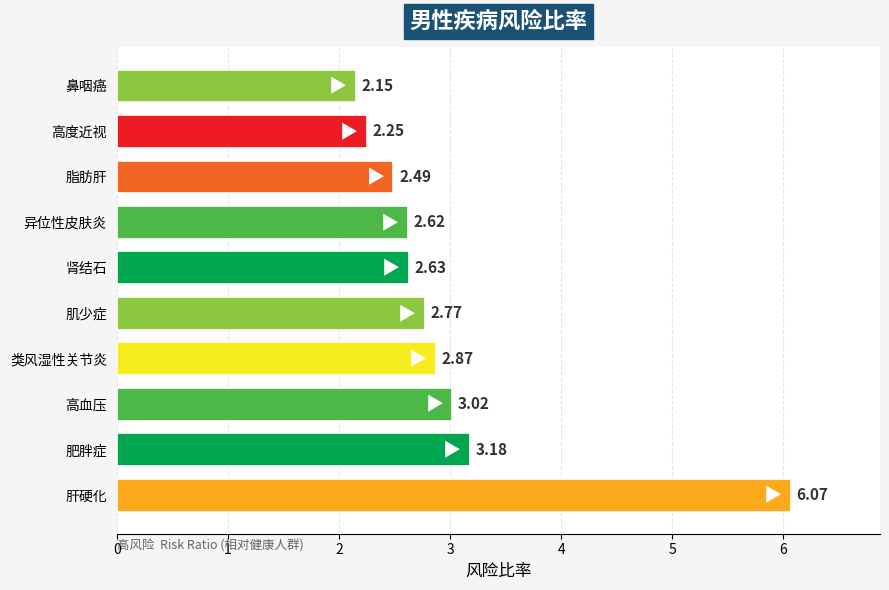

List the labels in order of value, largest first.

肝硬化, 肥胖症, 高血压, 类风湿性关节炎, 肌少症, 肾结石, 异位性皮肤炎, 脂肪肝, 高度近视, 鼻咽癌